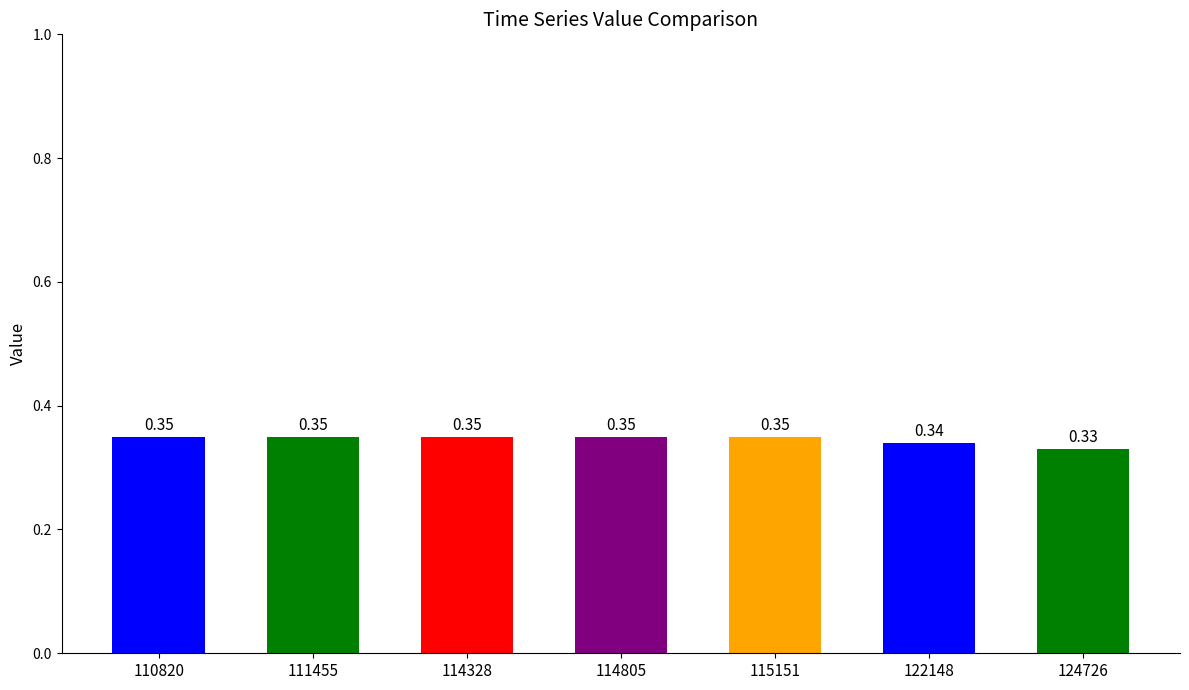

Is it true that the value at 114805 is 0.5?

False